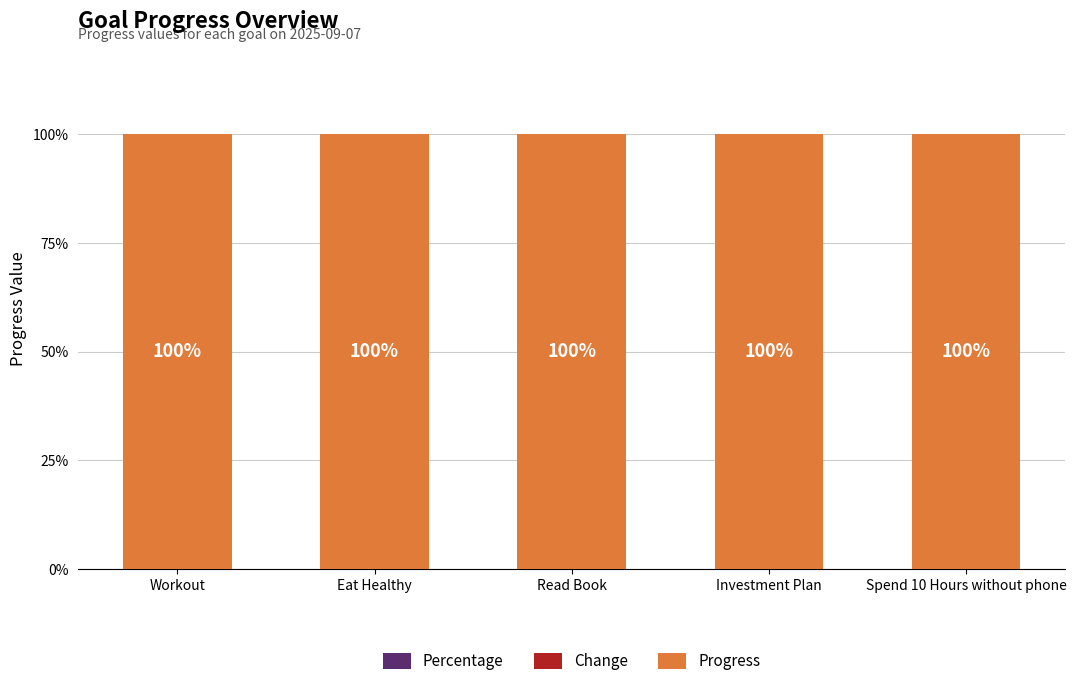

Count the number of categories in the chart.

5